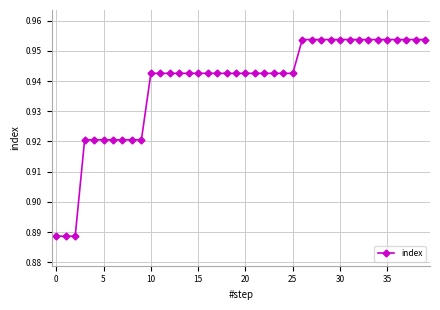

What is the sum of all values?

37.5